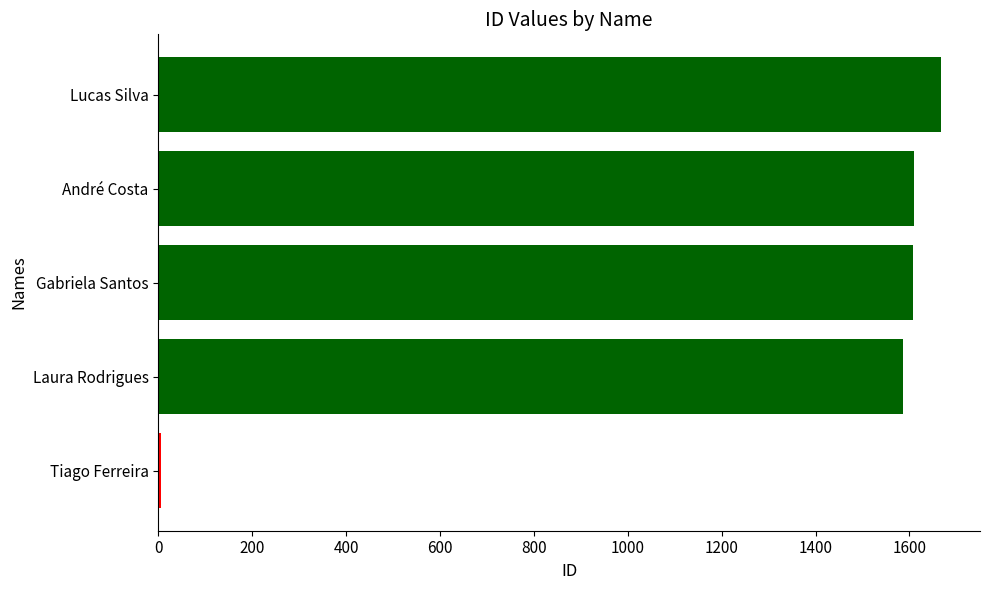

What is the sum of the values at Lucas Silva and André Costa?

3276